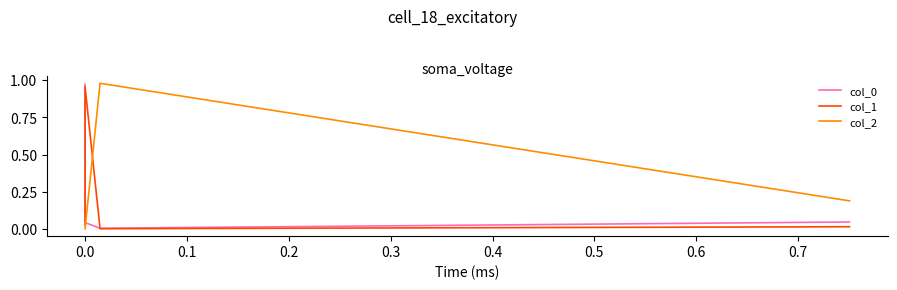

Rank the series by their average value, from highest to lowest.

col_2, col_0, col_1